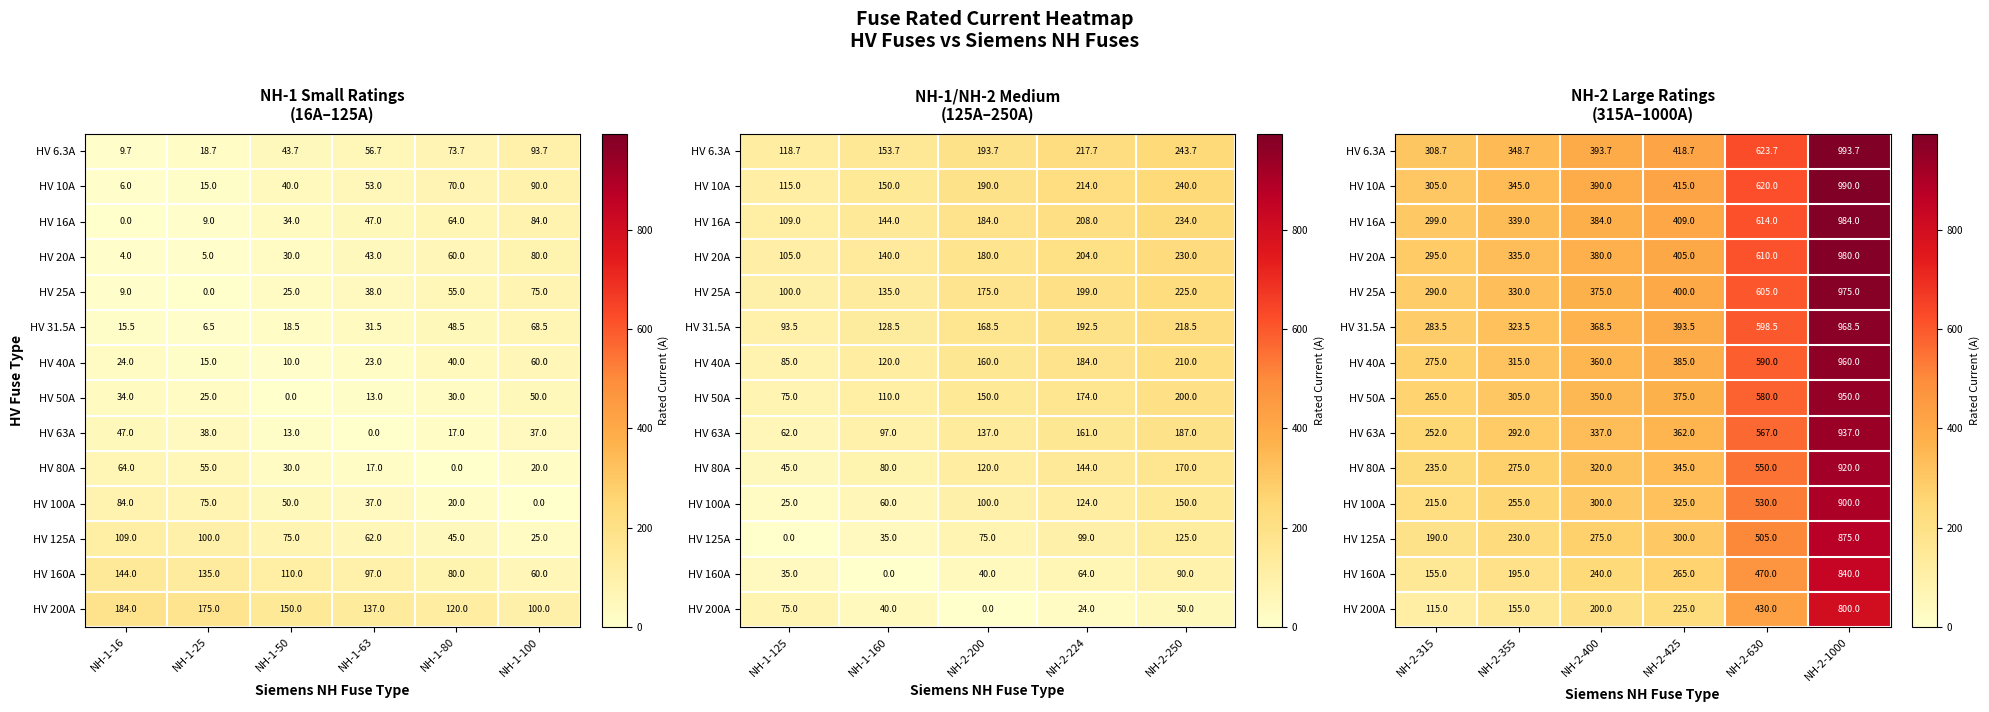

What is the difference between the second highest and second lowest values in the HV 80A series?

275.0